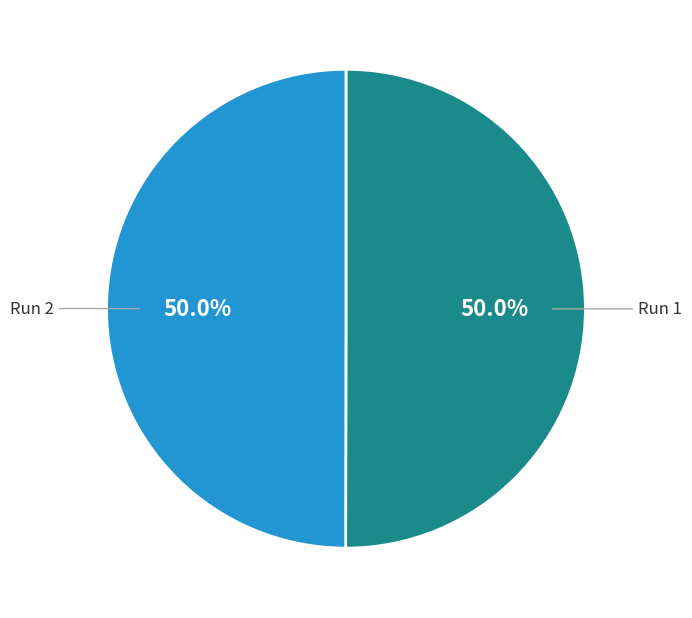

Is it true that Run 1 is 36% of the pie?

False